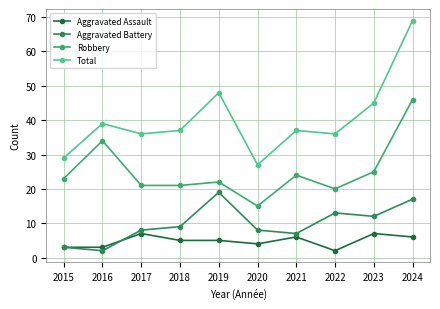

What is the difference between the second highest and minimum values in the Aggravated Battery series?

15